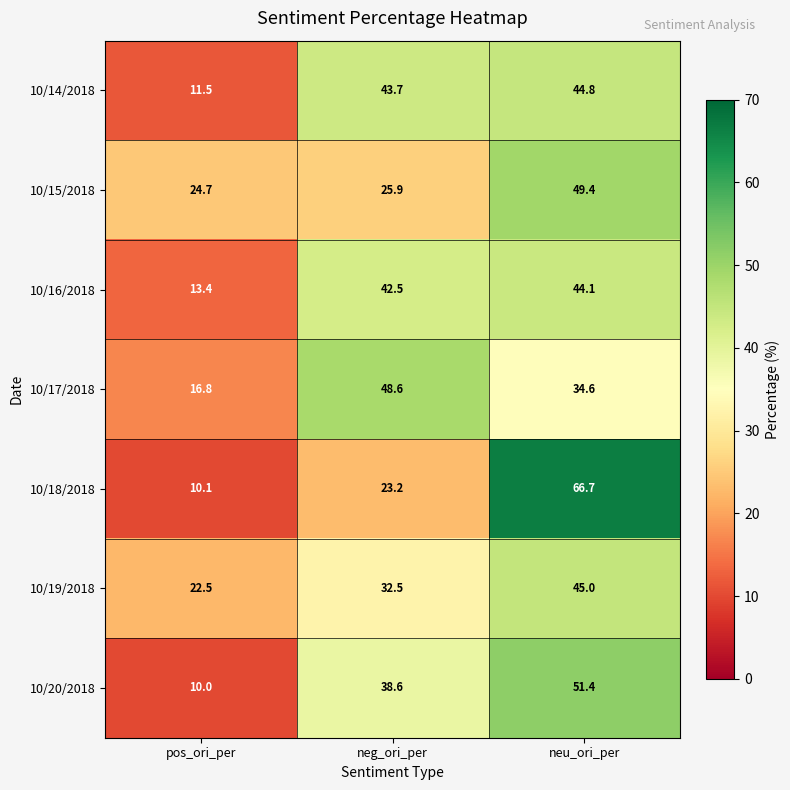

What is the difference between the highest and lowest values at pos_ori_per?

14.7